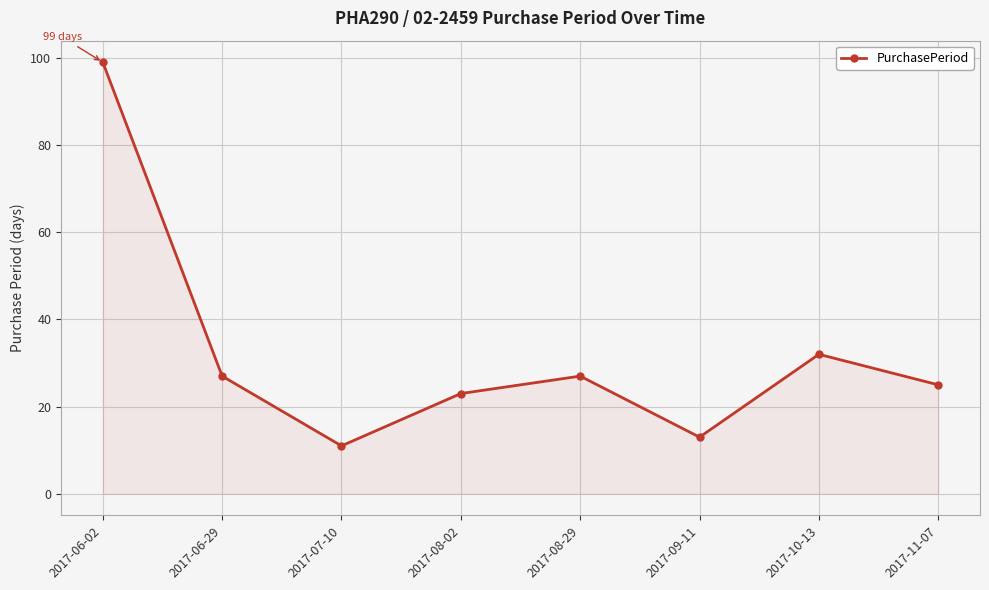

Is it true that the value at 2017-09-11 is 13?

True